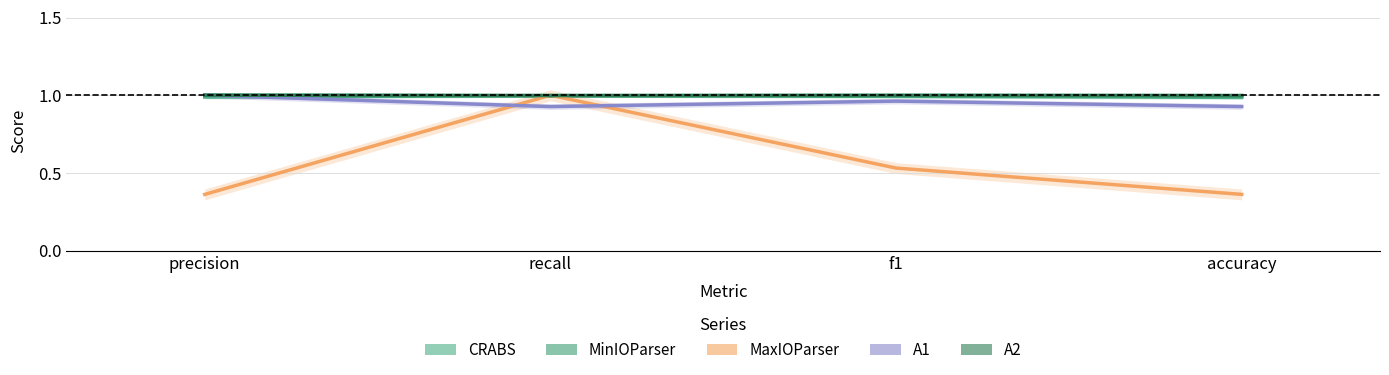

Where is MinIOParser nearest to the value 0?

recall